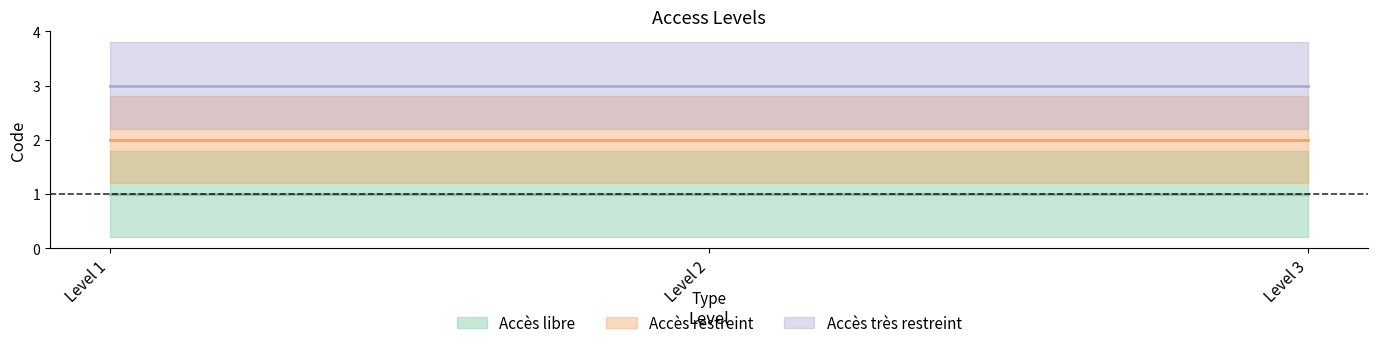

Which series has the largest range (max minus min)?

Accès libre